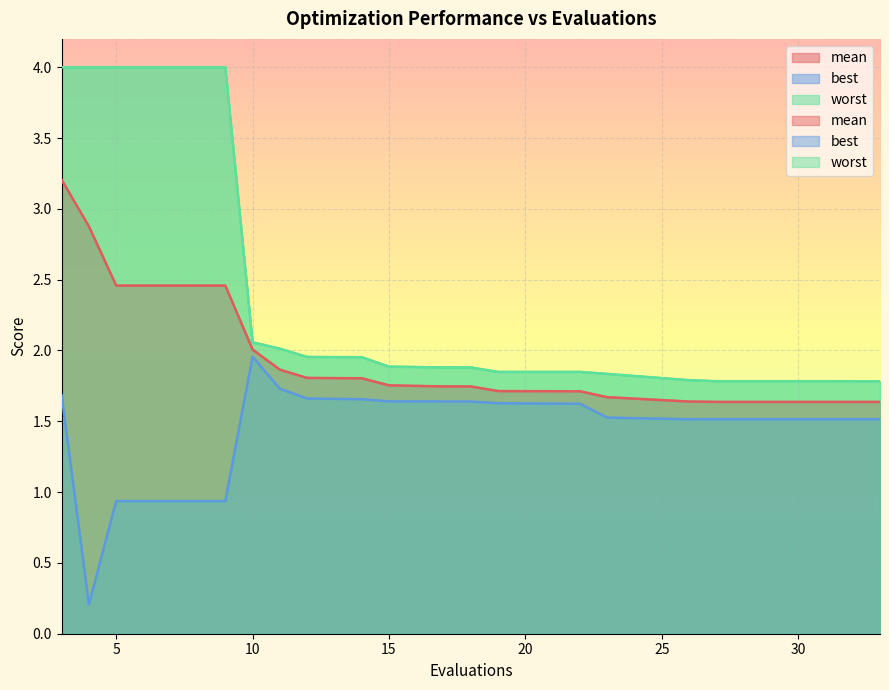

List the series in order of their overall mean, lowest first.

best, mean, worst